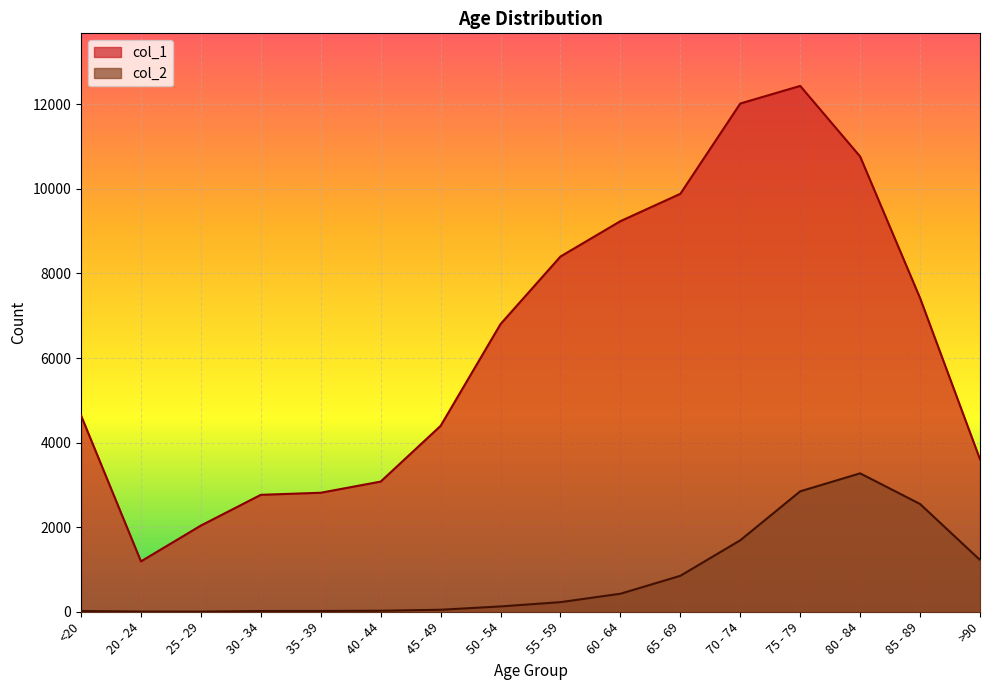

Which category has the lowest value across all series?

25 - 29